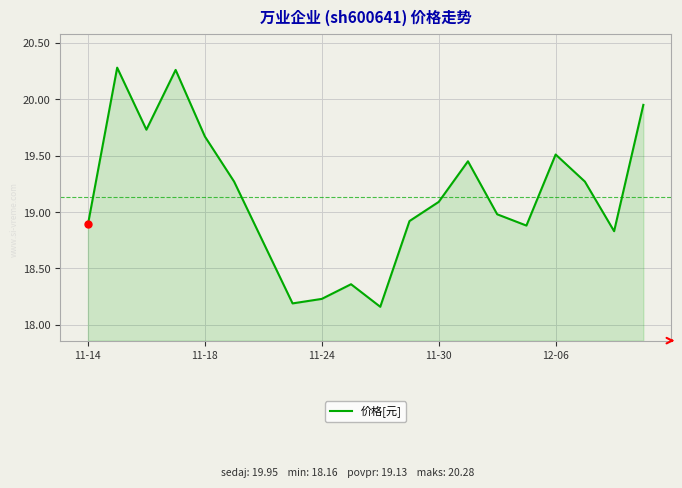

What is the difference between the maximum and minimum values?

2.1